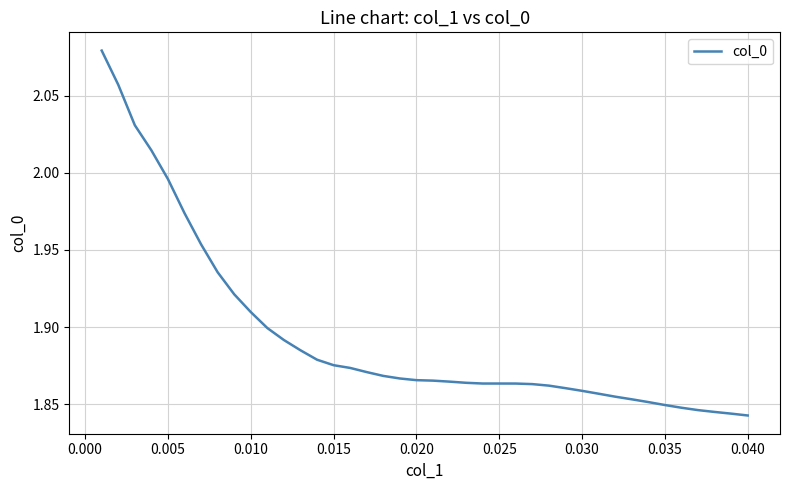

How many lines are shown in the chart?

1